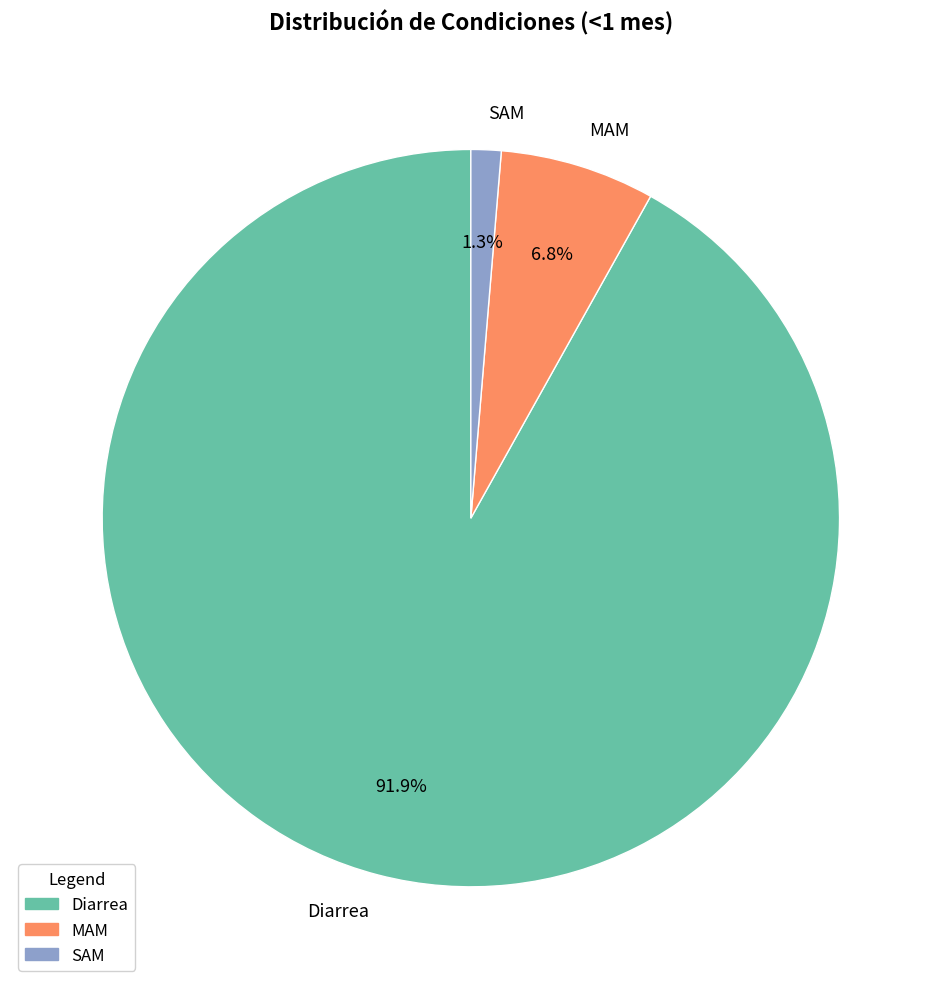

Is there a majority slice in this chart?

Yes